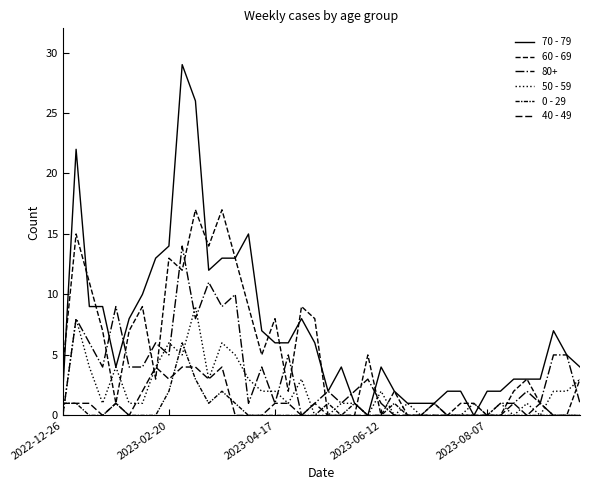

How many lines are shown in the chart?

6